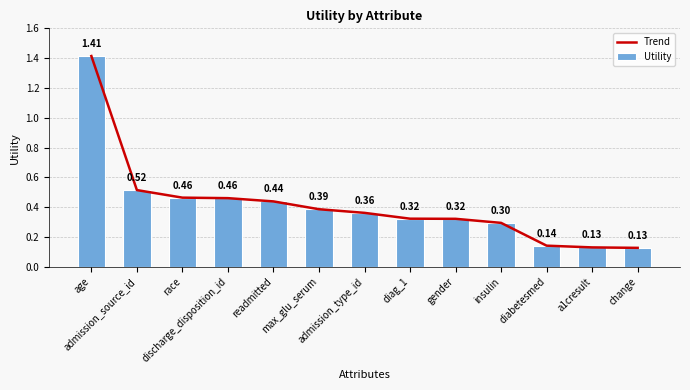

What is the total value across all series at gender?

0.6